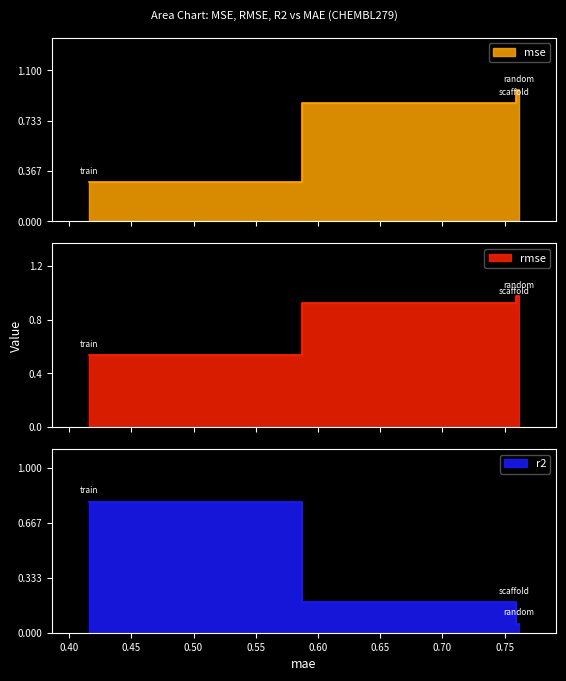

Rank the categories by r2 value from lowest to highest.

0.7613709699706566, 0.7576775193908132, 0.4162659005287184